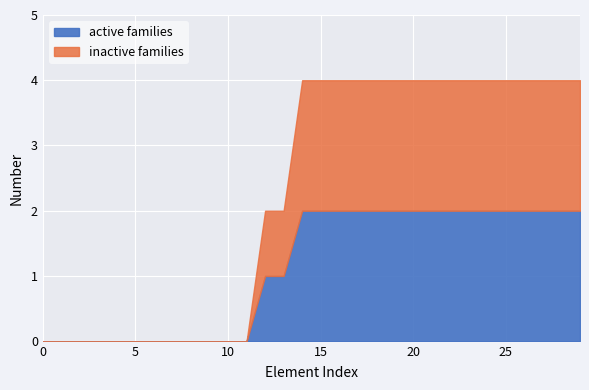

Is the value of active families at 0 greater than the value of inactive families at 0?

No